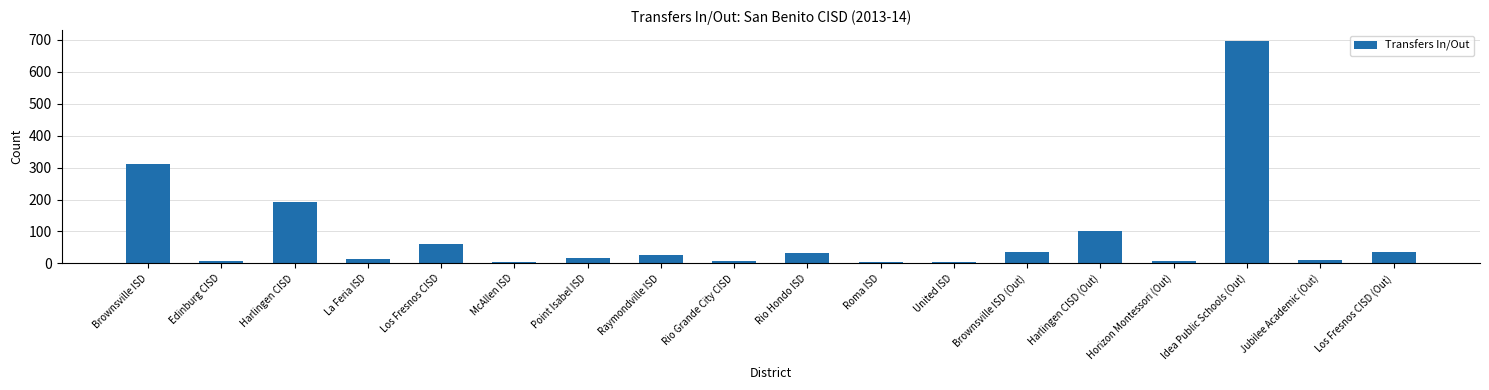

Which label corresponds to the largest value in the chart?

Idea Public Schools (Out)